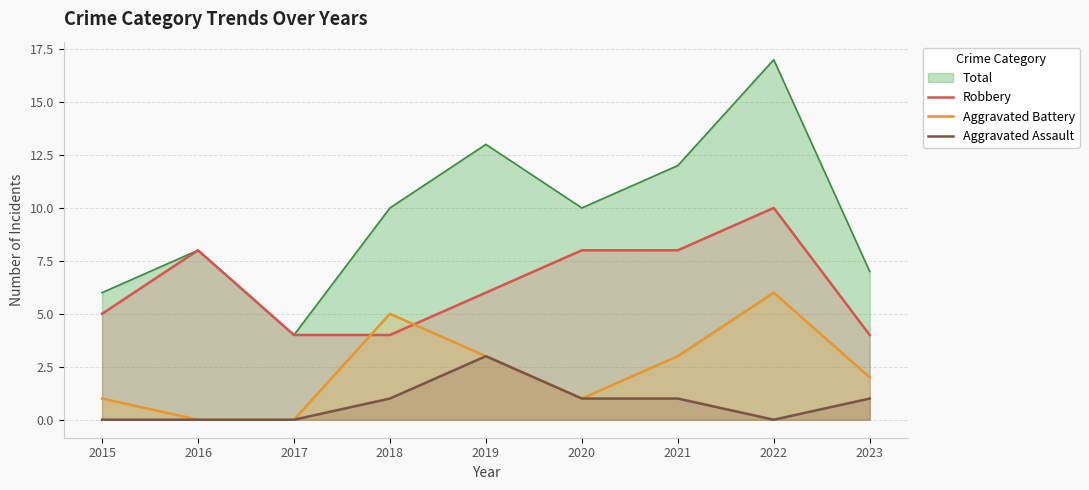

Where is the first local maximum for Robbery?

2016